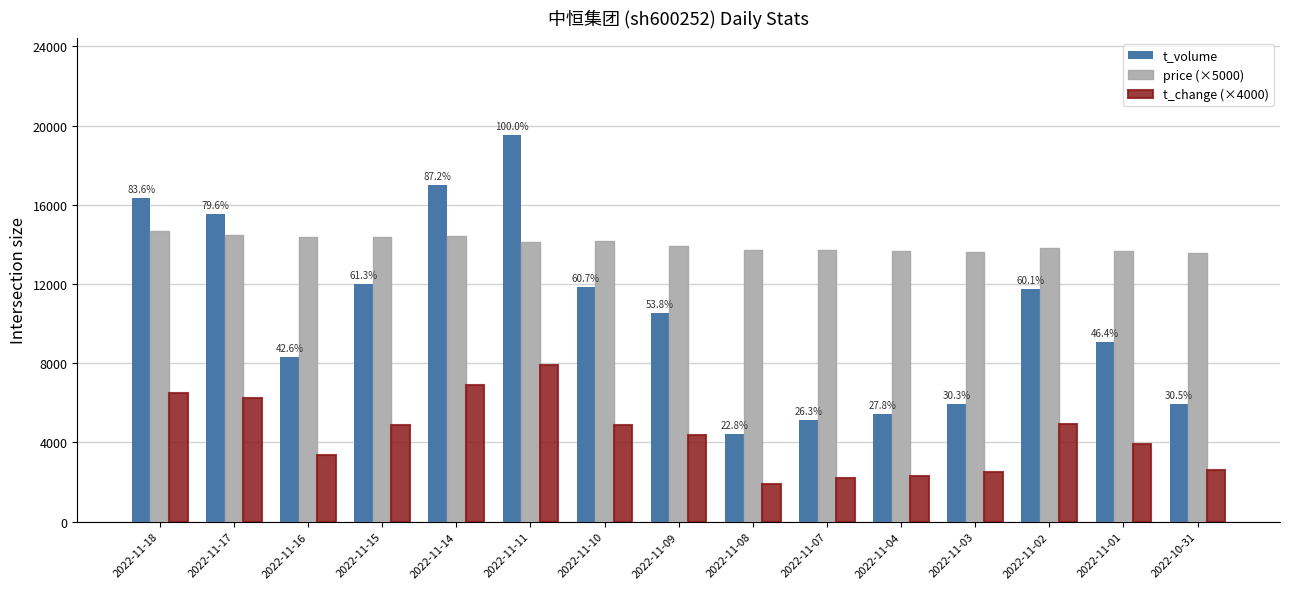

The value of t_change (×4000) at 2022-11-01 is 5598.5. True or false?

False